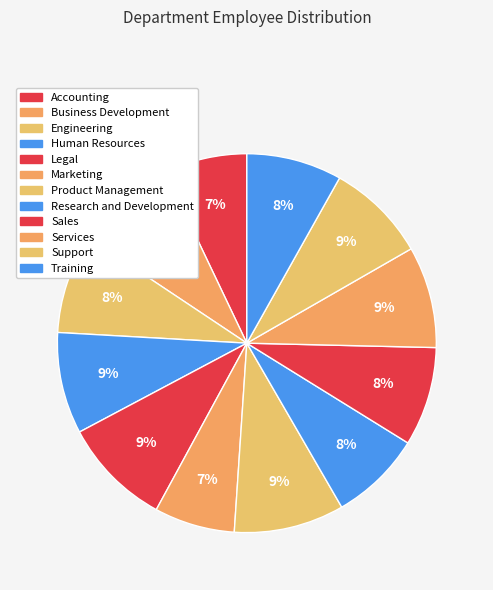

Is it true that Training is 8% of the pie?

True